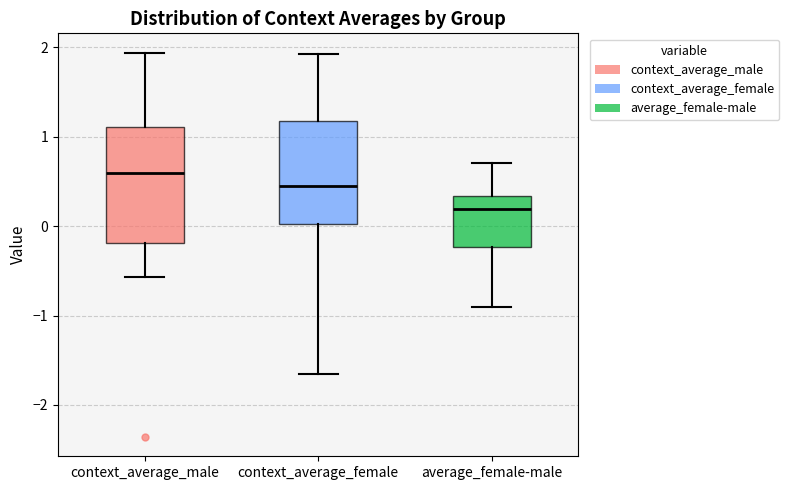

Reading left to right, read every box against the y-axis: the position of its median line, the range the box covers, and the ends of its whiskers. The values are not printed on the chart, so give them approximately, as read against the axis.

context_average_male: median 0.6, box -0.2 to 1.1, whiskers -0.6 to 1.9
context_average_female: median 0.5, box 0.0 to 1.2, whiskers -1.7 to 1.9
average_female-male: median 0.2, box -0.2 to 0.3, whiskers -0.9 to 0.7